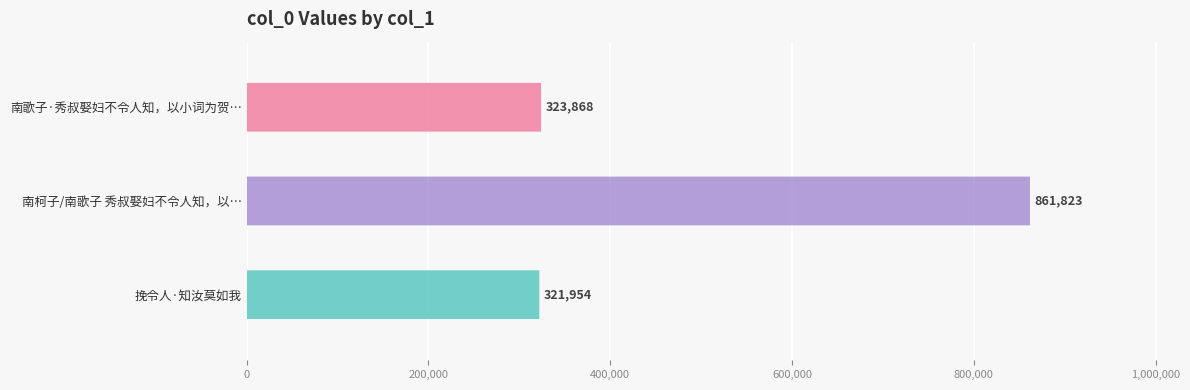

Reading left to right, transcribe all the data shown in this chart.

321954	861823	323868